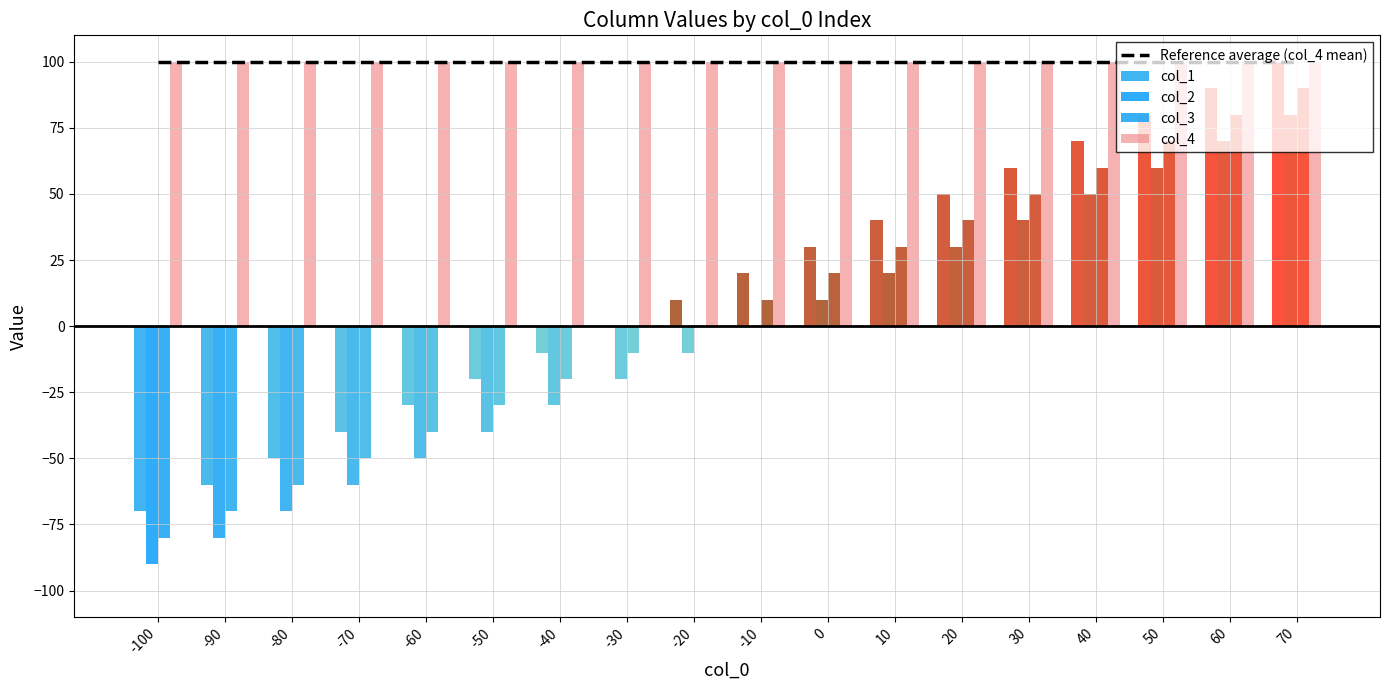

Reading right to left, list all the values displayed in this chart.

Reference average (col_4 mean): 100	100	100	100	100	100	100	100	100	100	100	100	100	100	100	100	100	100
col_1: 100	90	80	70	60	50	40	30	20	10	0	-10	-20	-30	-40	-50	-60	-70
col_2: 80	70	60	50	40	30	20	10	0	-10	-20	-30	-40	-50	-60	-70	-80	-90
col_3: 90	80	70	60	50	40	30	20	10	0	-10	-20	-30	-40	-50	-60	-70	-80
col_4: 100	100	100	100	100	100	100	100	100	100	100	100	100	100	100	100	100	100